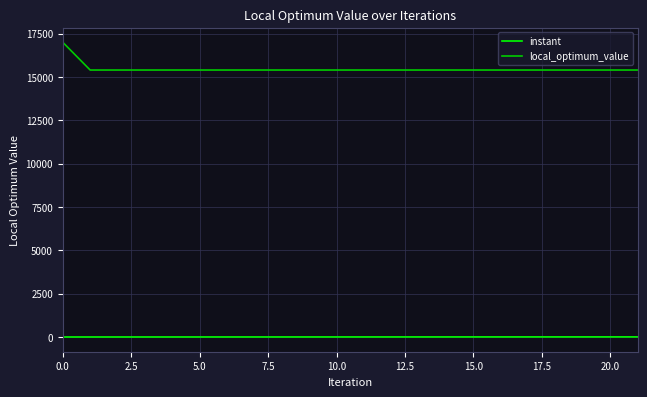

Does the chart display data point markers on the line(s)?

No